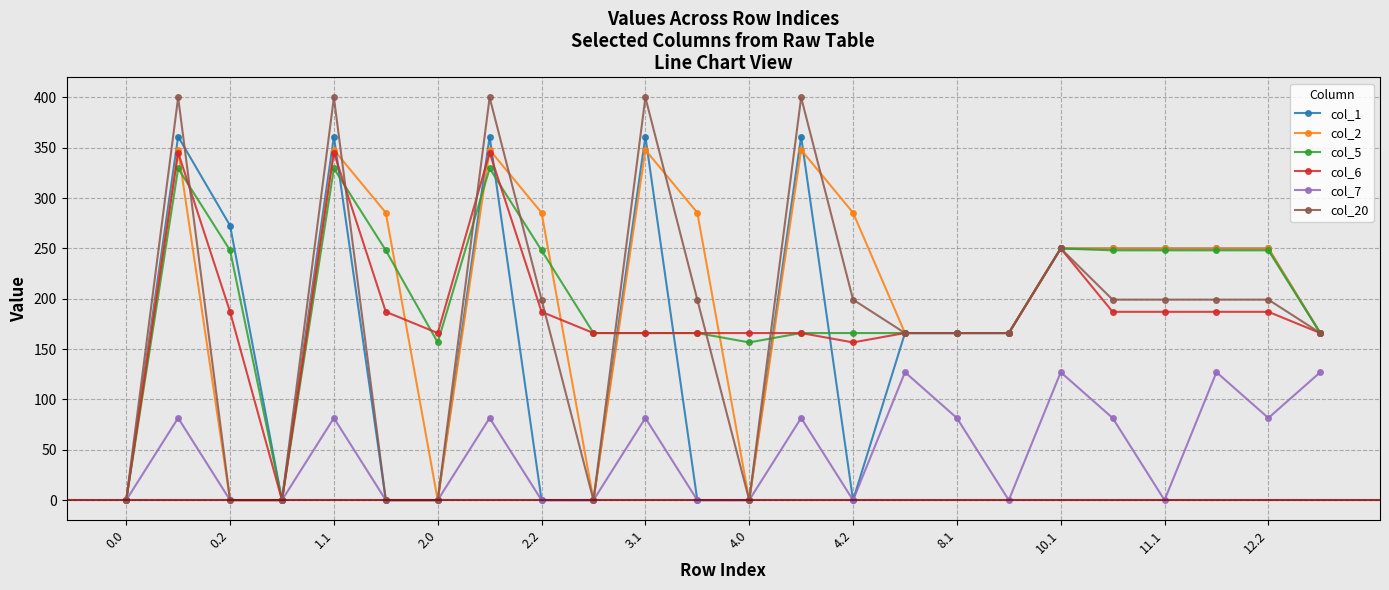

What is the average value of the col_20 series?

179.5